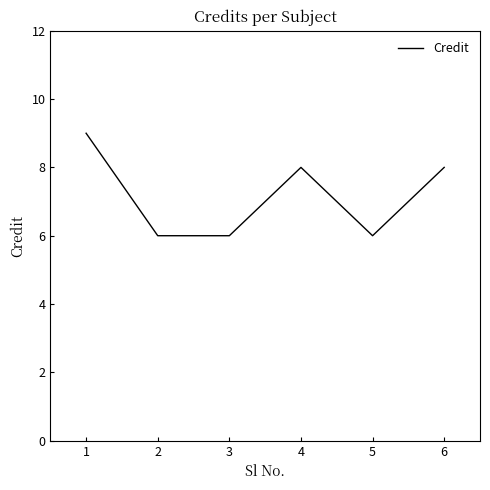

What is the change in value from 3 to 4?

+2